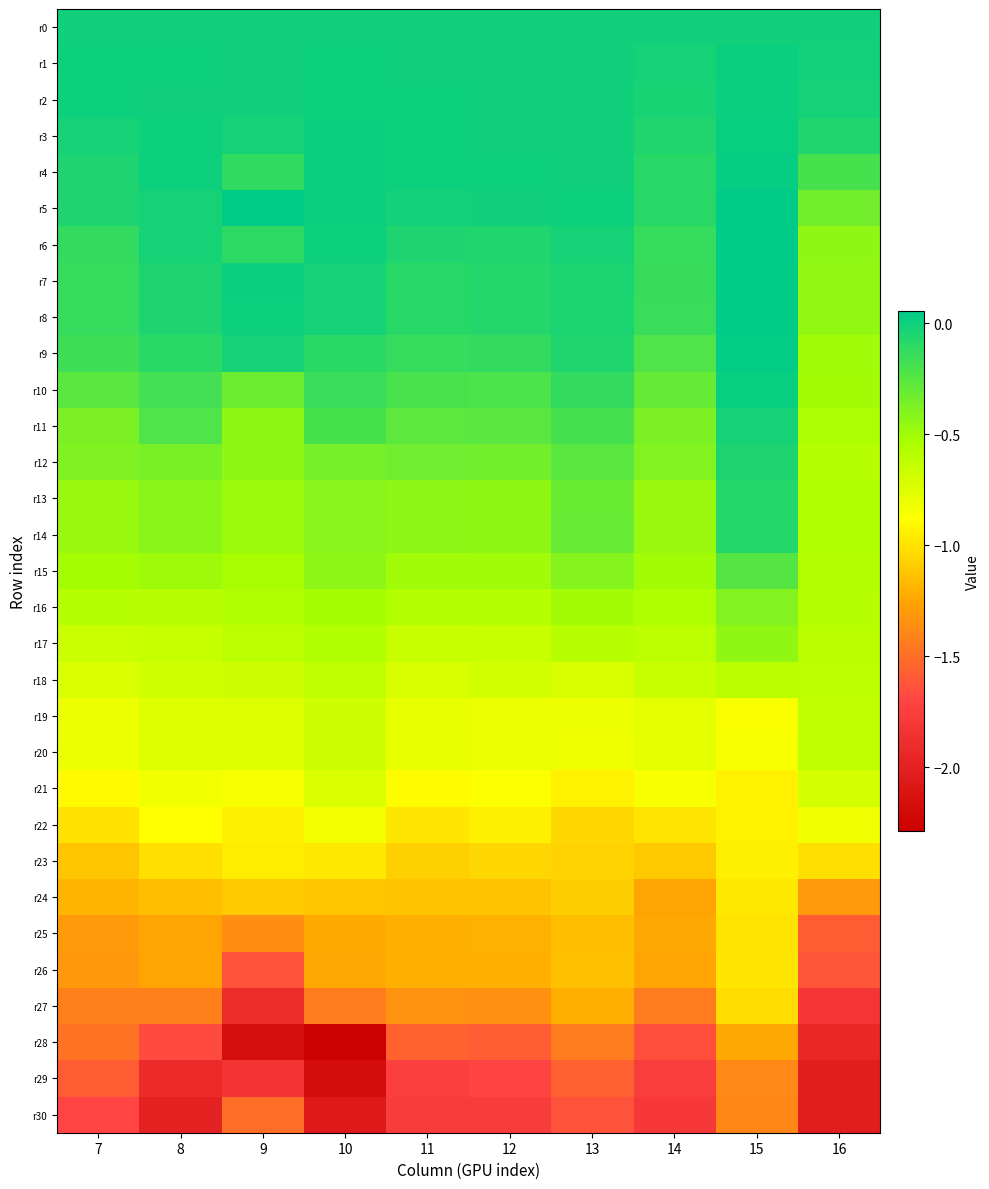

At which category is the sum across all series the highest?

15